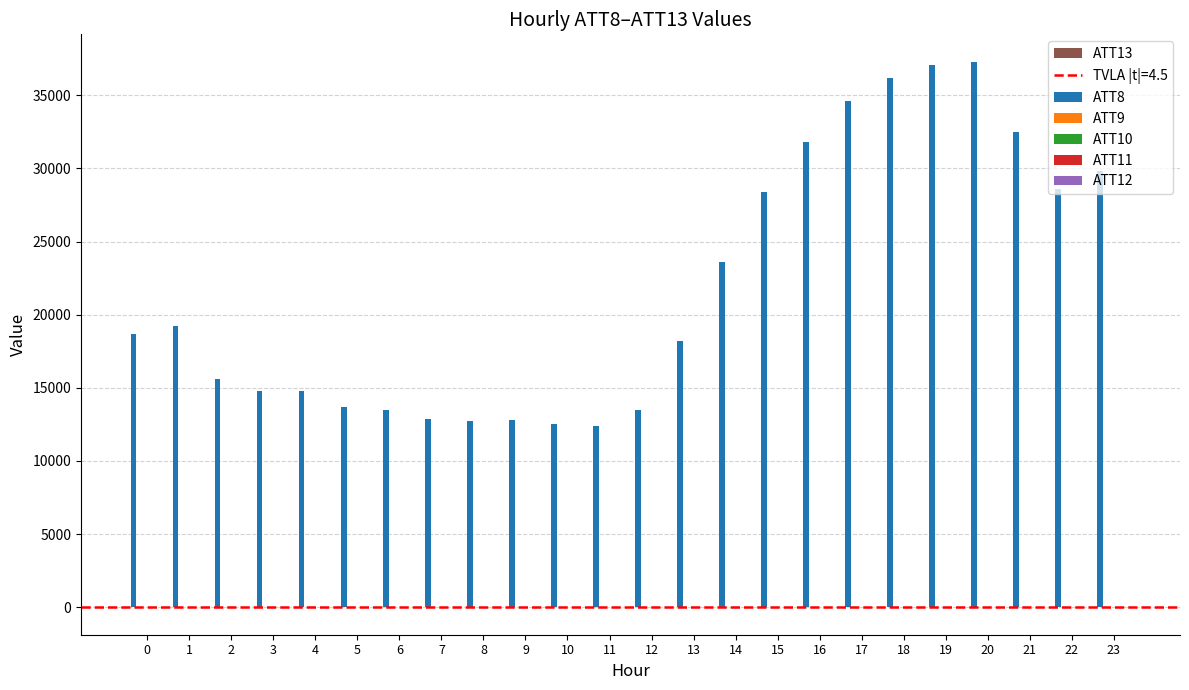

Which series changed the most between 5 and 13?

ATT8